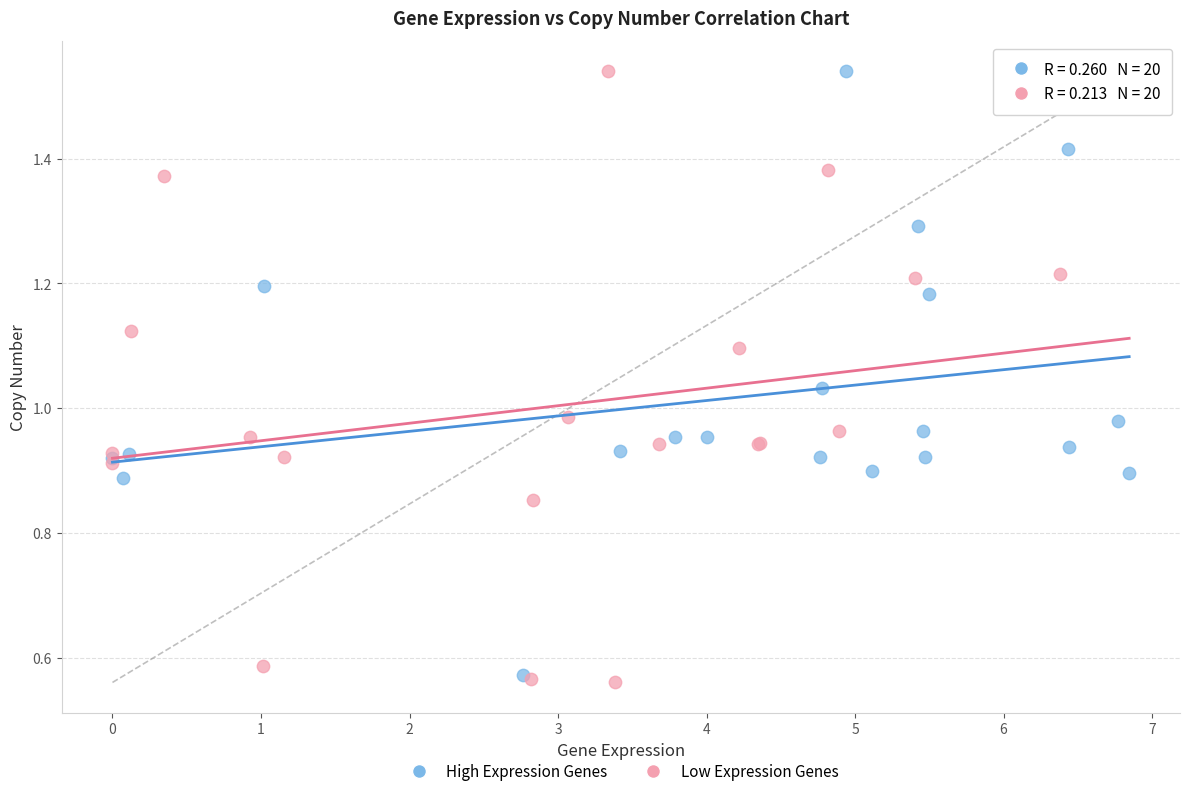

Which series contains the lowest Y value?

Low Expression Genes